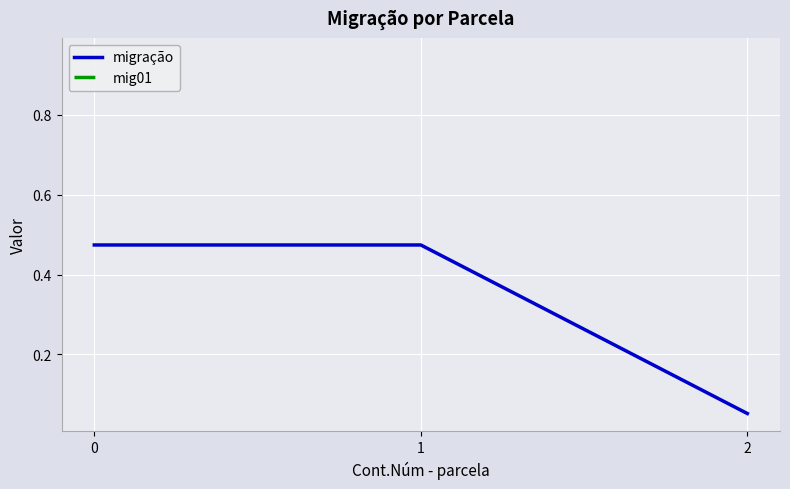

List the labels in order of value, largest first.

0, 1, 2